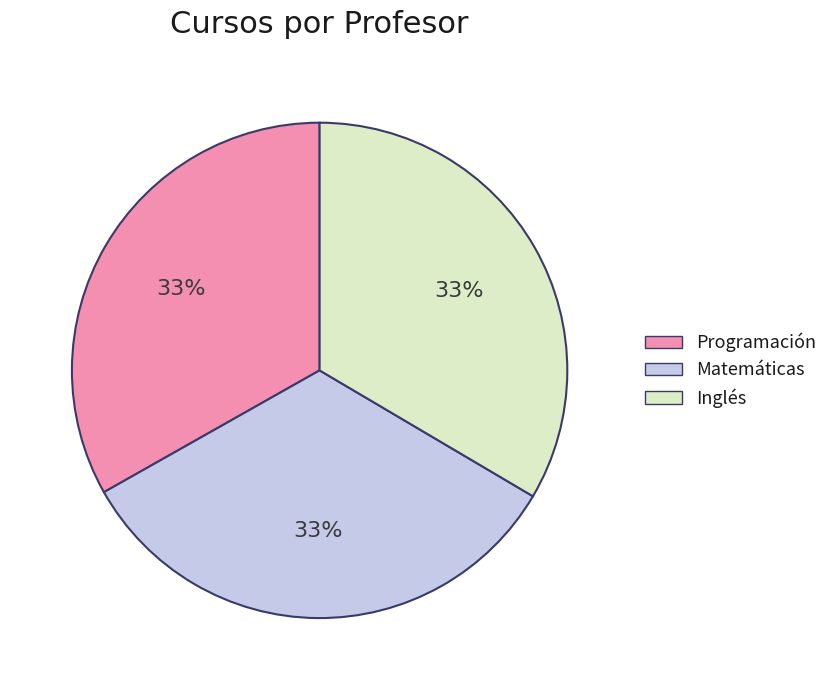

To the nearest percent, what percentage of the pie is Programación?

33%